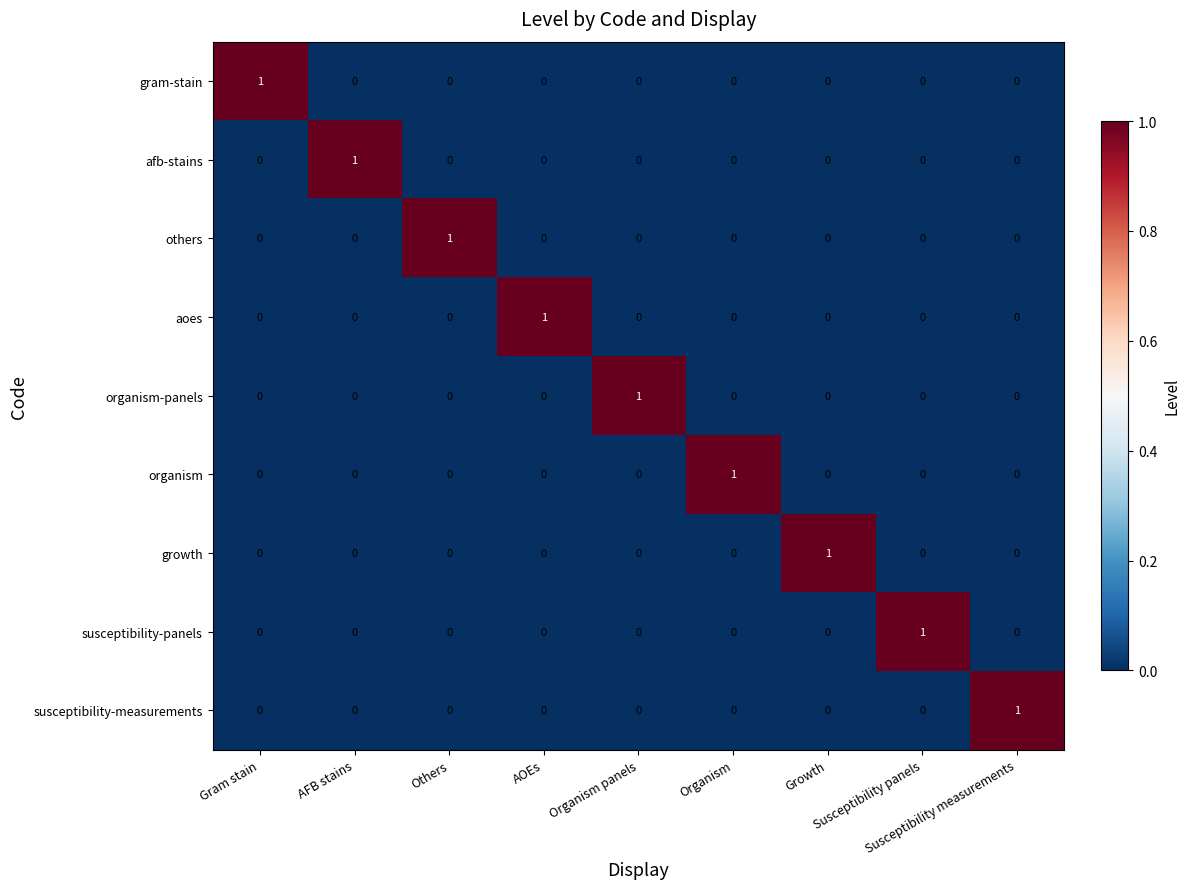

At how many categories does at least one series exceed 0?

9